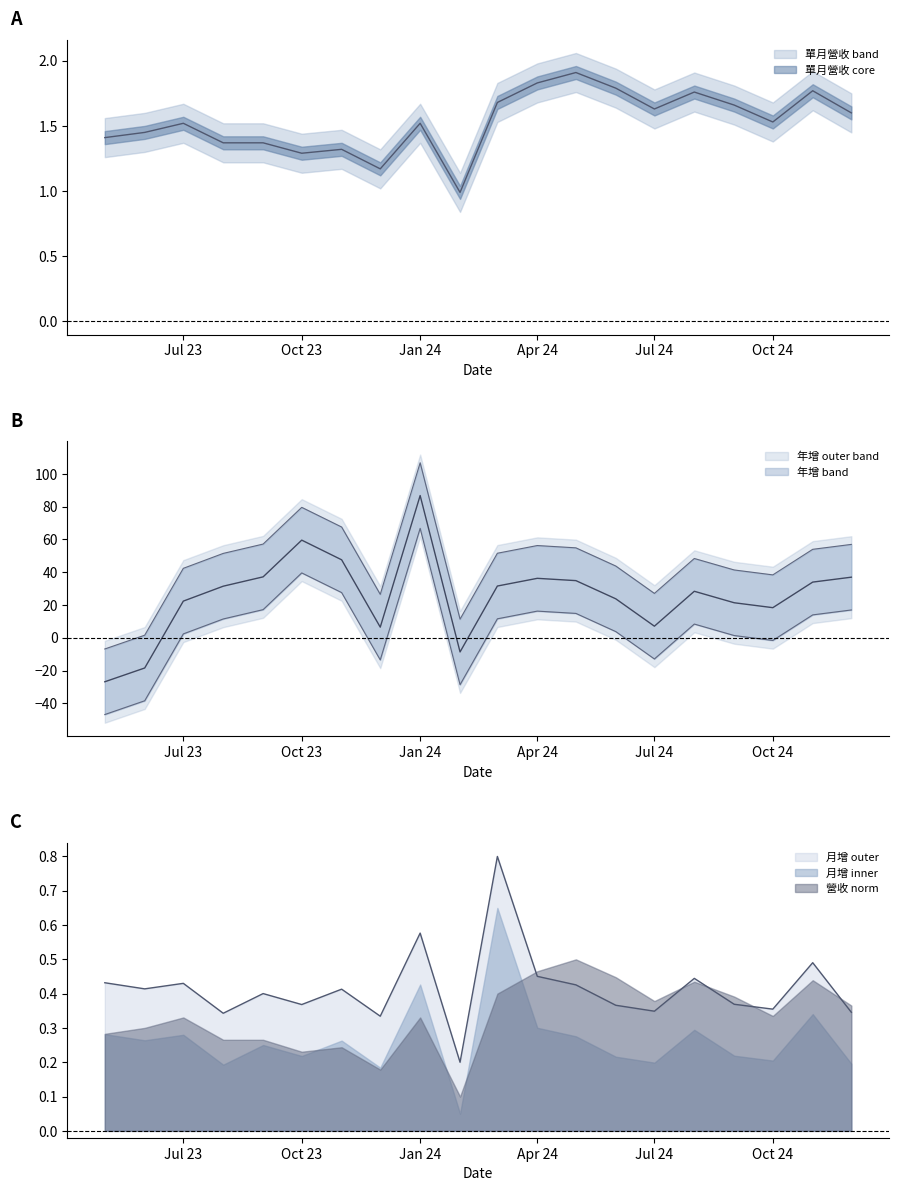

Is the value of 單月營收(億) at 2023-05 greater than the value of 月增(%) at 2023-10?

Yes